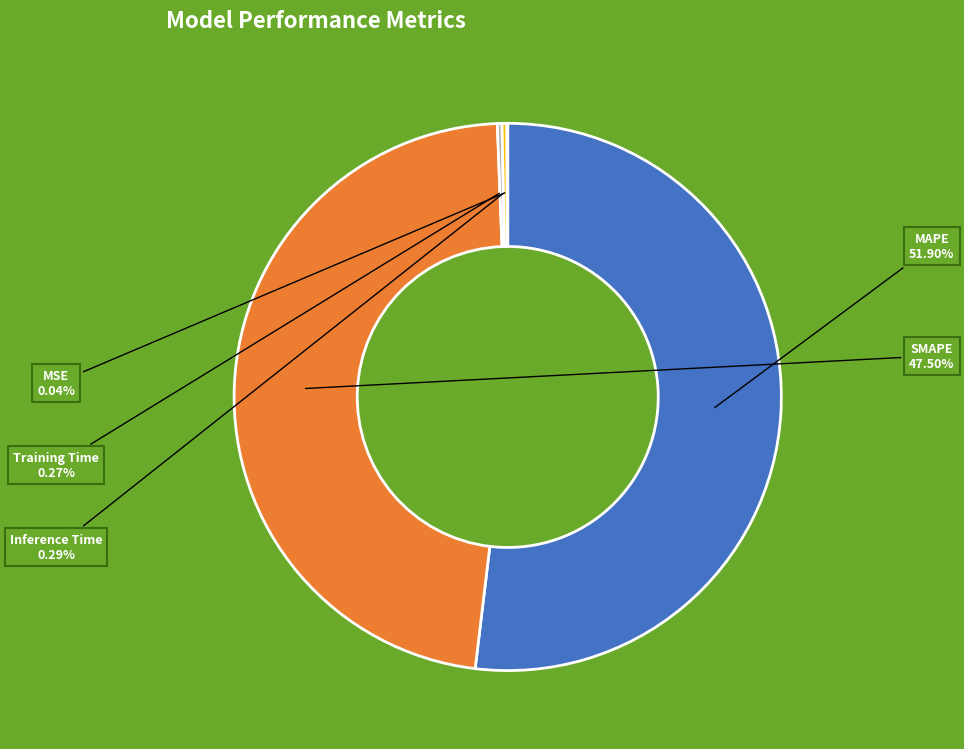

Which category accounts for the majority?

MAPE